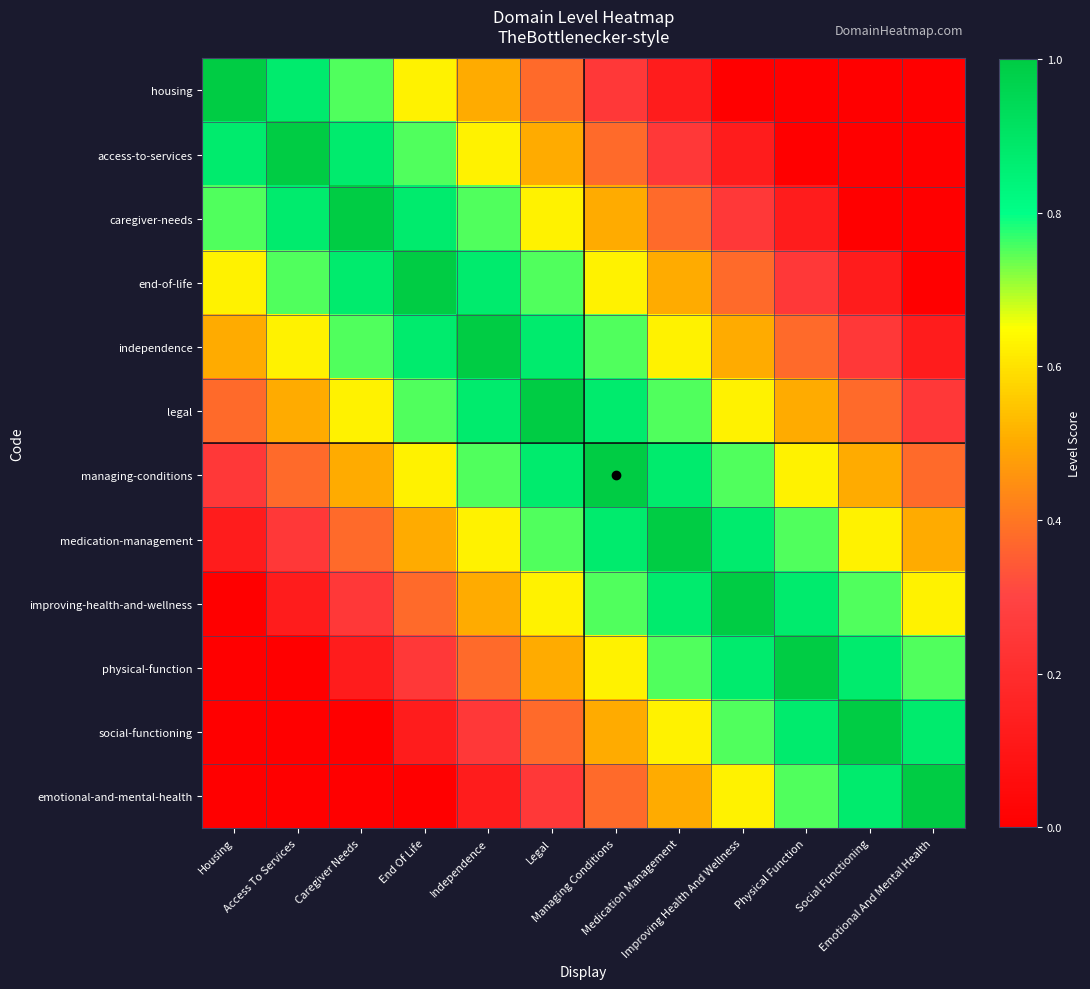

What is the total value across all series at Caregiver Needs?

6.1